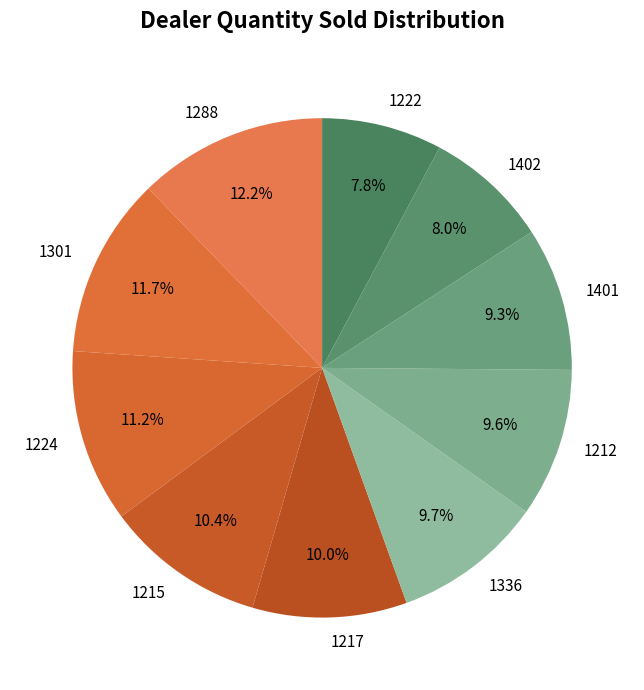

How much of the chart is everything except 1215?

89.6%